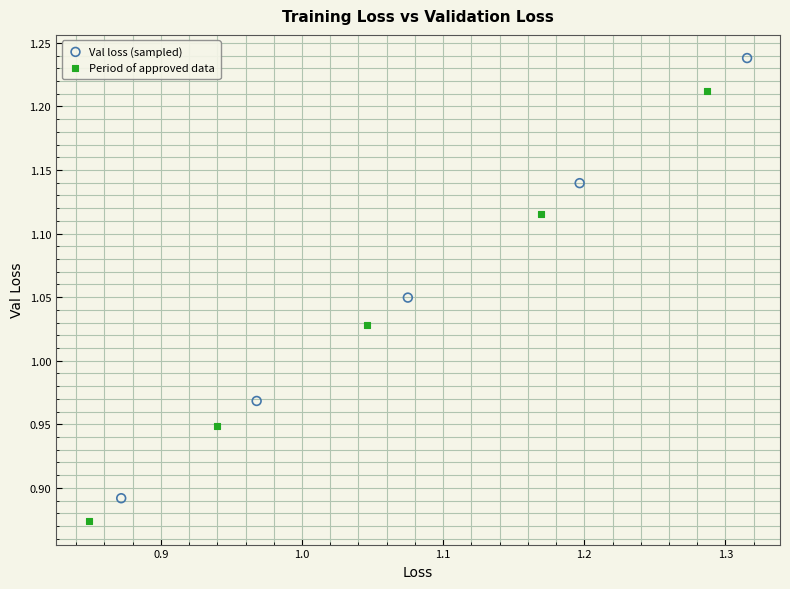

Which series reaches the minimum Y coordinate?

Period of approved data